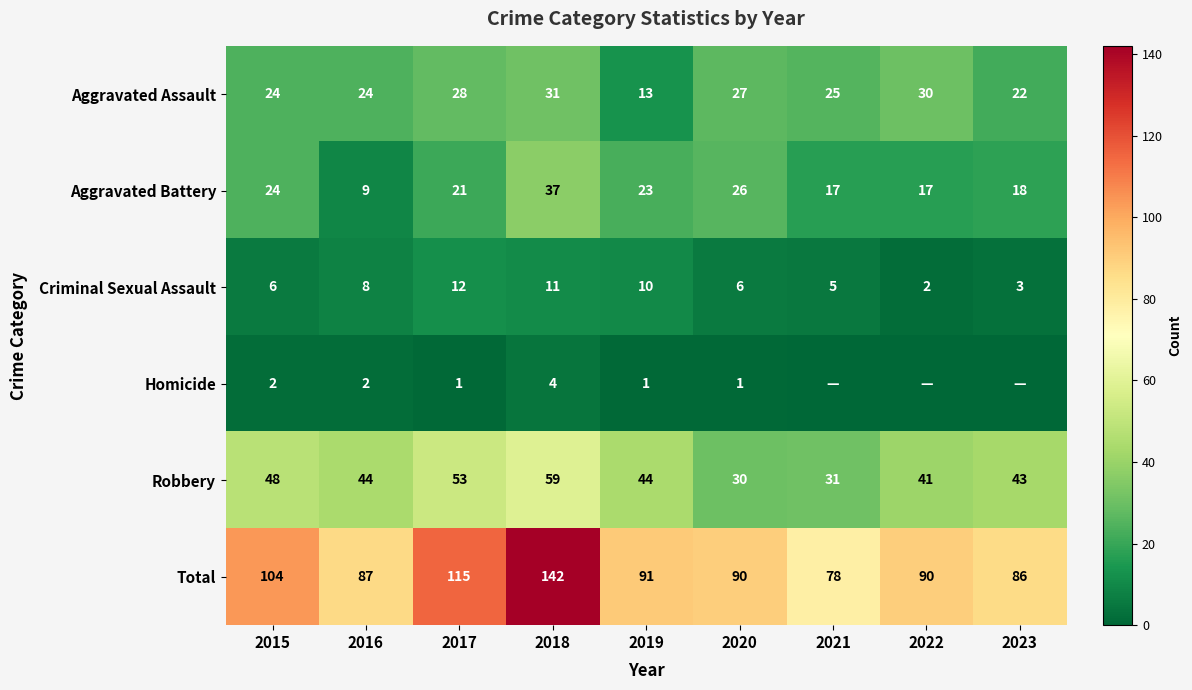

At which label is Total closest to 110?

2017